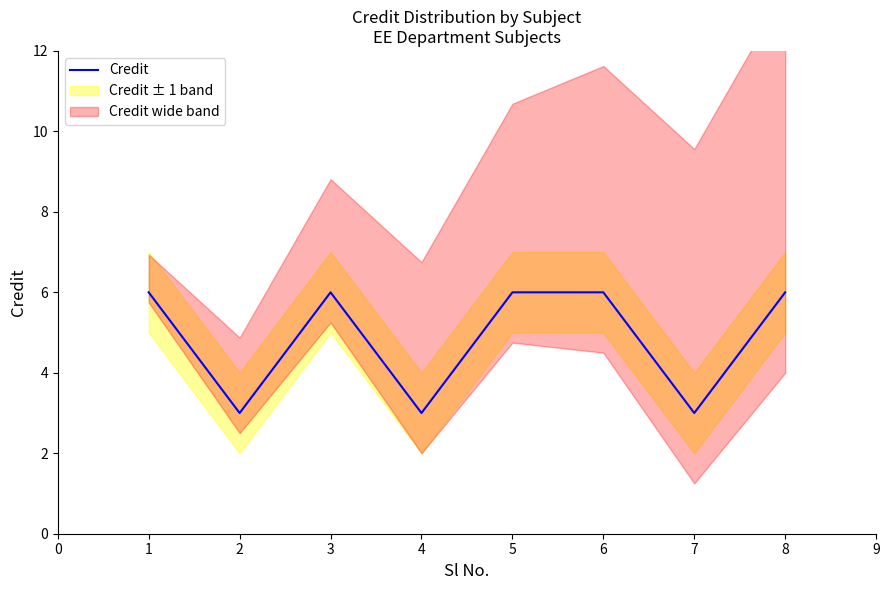

Reading left to right, transcribe all the data shown in this chart.

6	3	6	3	6	6	3	6